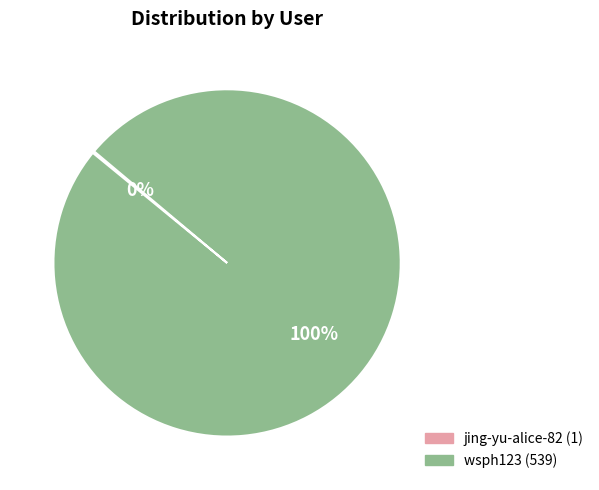

What is the majority slice?

wsph123